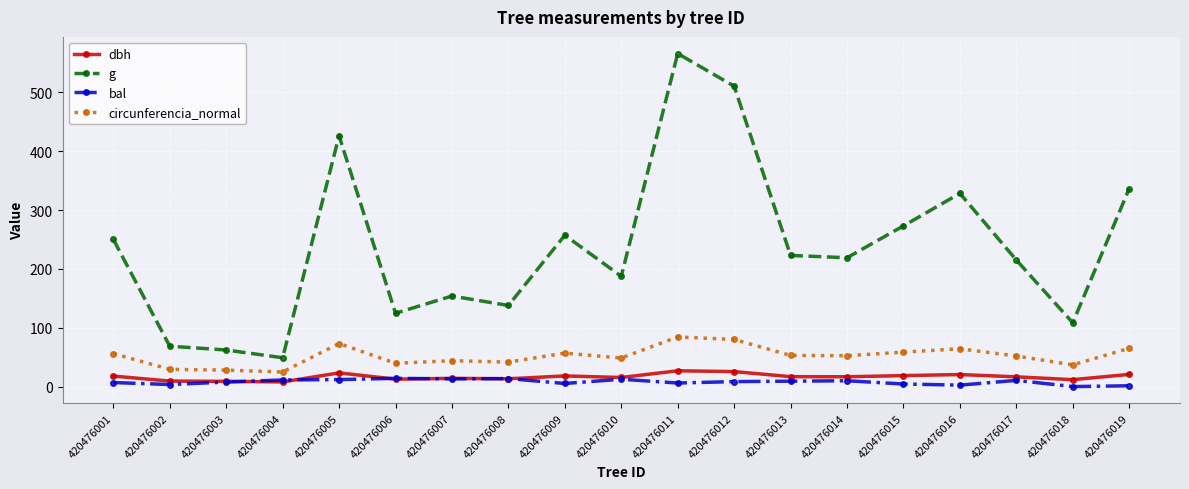

Rank the series at 420476014 from lowest to highest value.

bal, dbh, circunferencia_normal, g